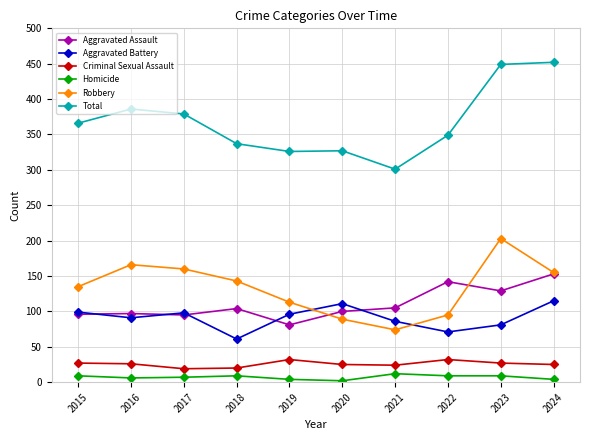

The Total series shows 79 at 2019. True or false?

False